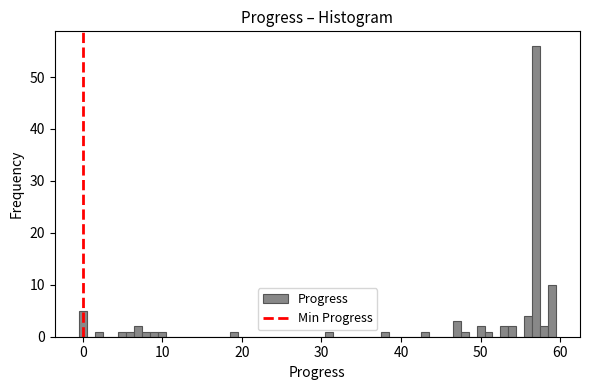

Read against the x-axis, roughly where is the centre of the tallest bar?

57